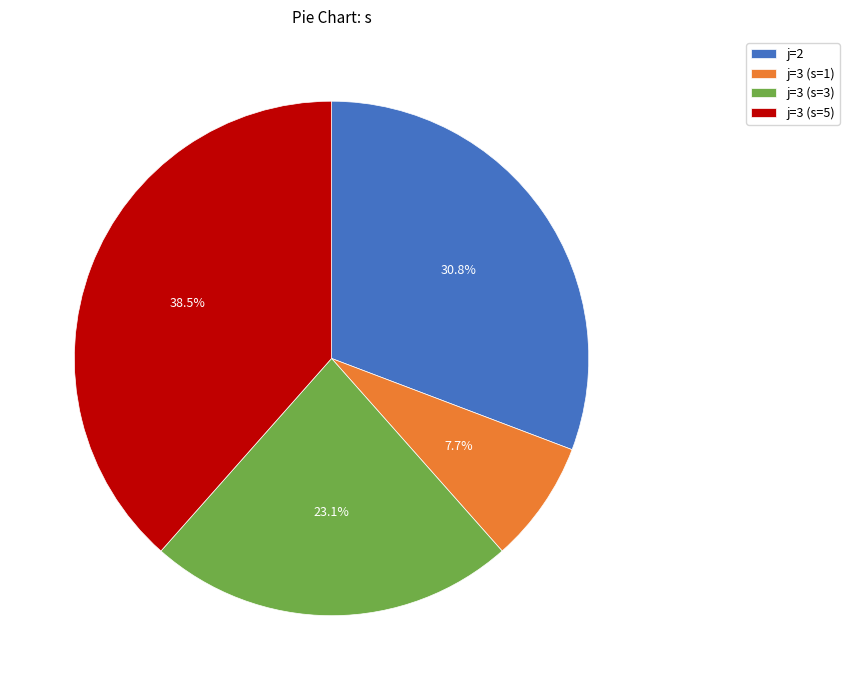

Between j=3 (s=3) and j=3 (s=1), which is larger?

j=3 (s=3)